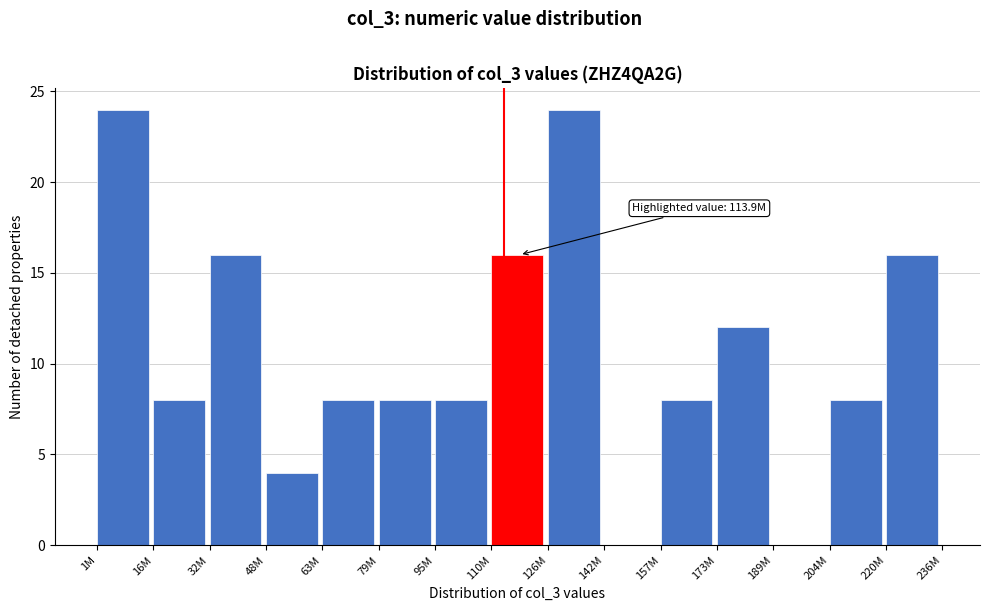

Reading left to right, list all the values displayed in this chart.

1M=24	16M=8	32M=16	48M=4	63M=8	79M=8	95M=8	110M=16	126M=24	142M=0	157M=8	173M=12	189M=0	204M=8	220M=16